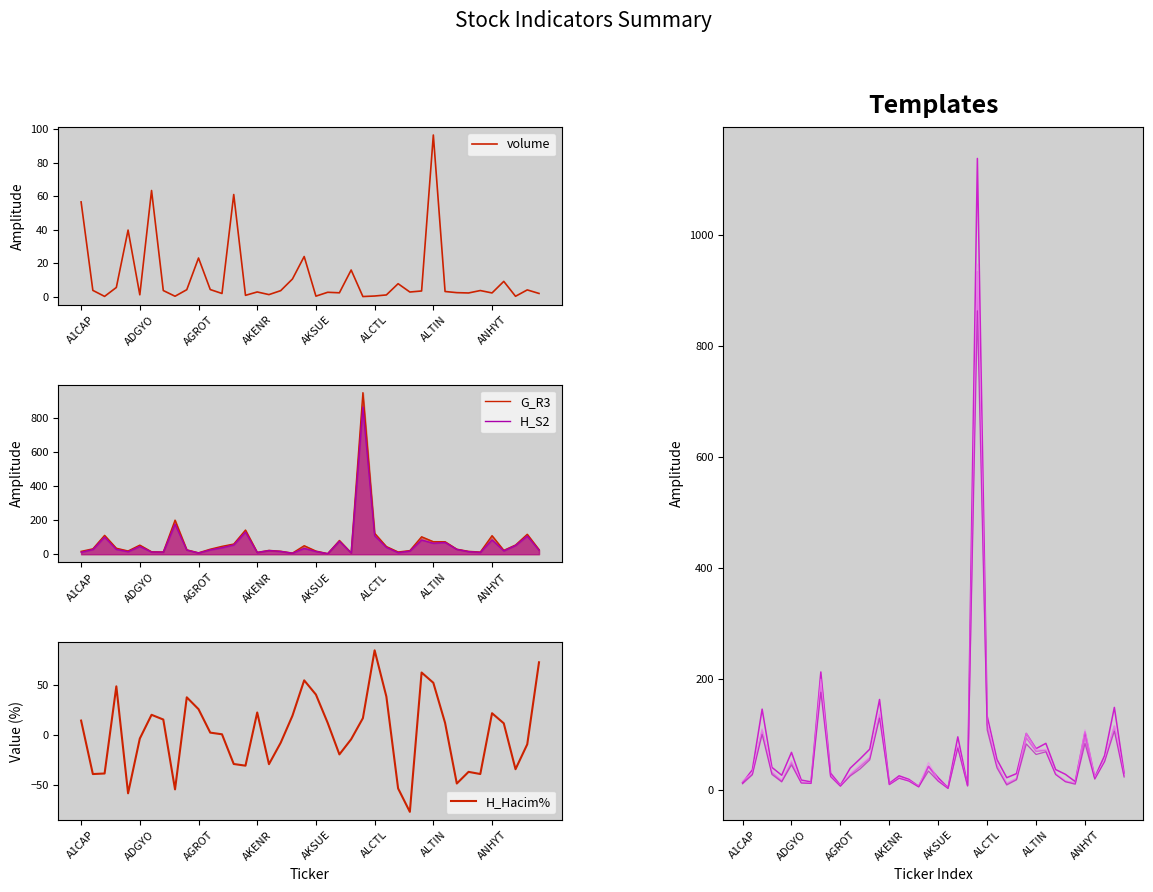

Is it true that H_Hacim% equals 5.3 at AKENR?

False